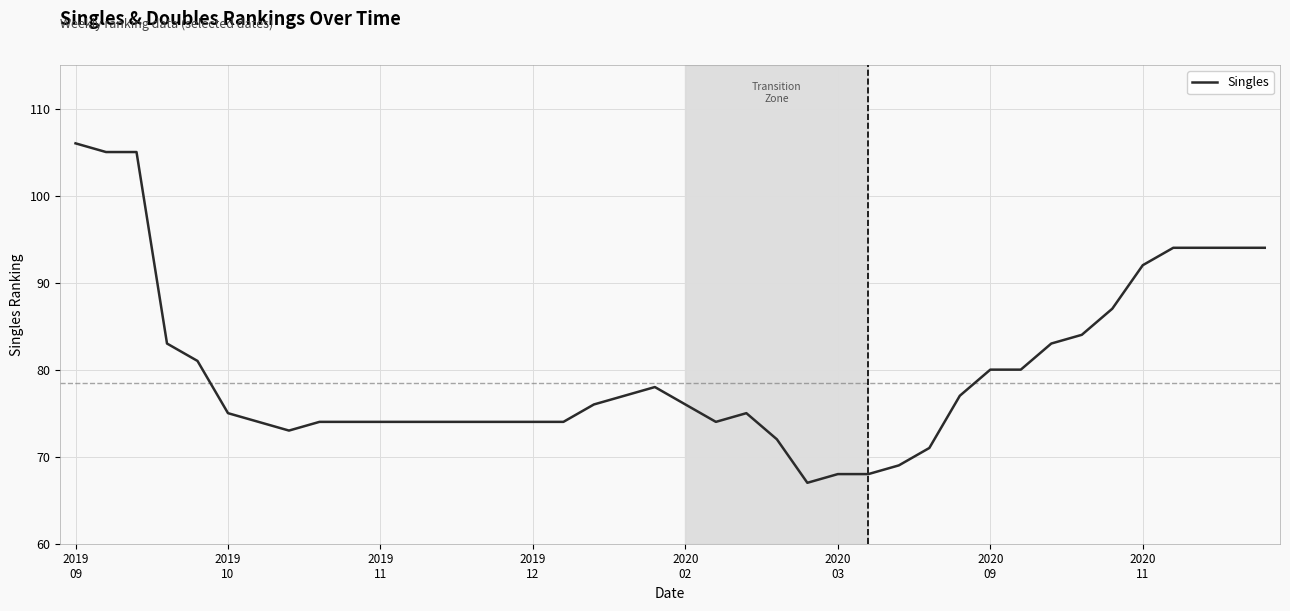

What is the minimum value shown in the chart?

67